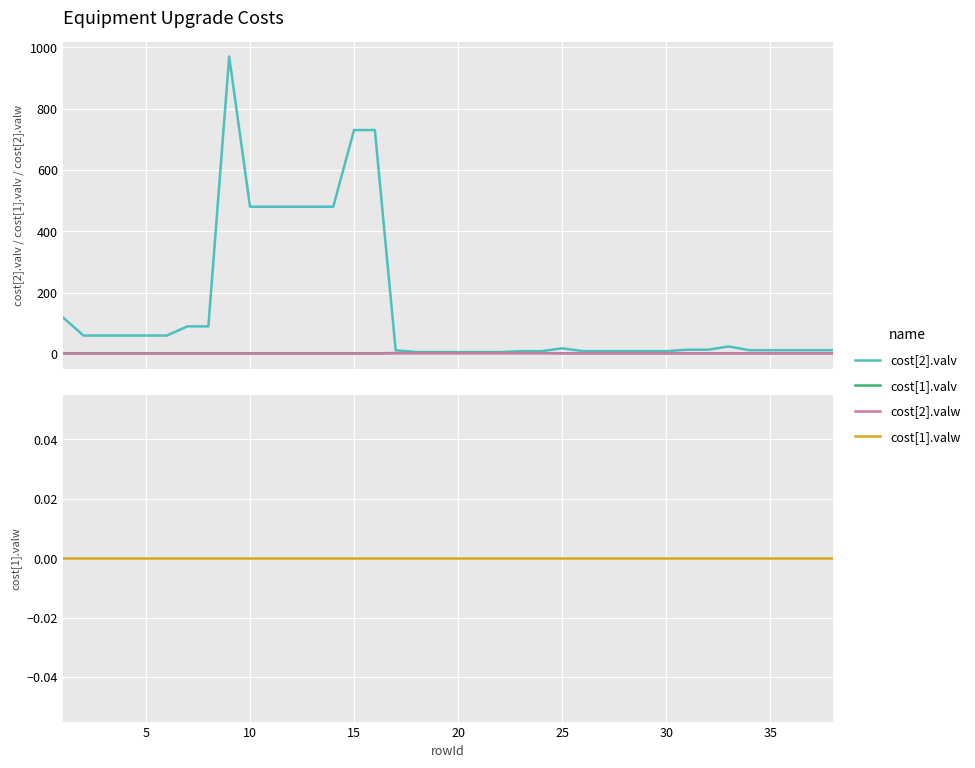

Is this an area chart (filled region under the line)?

No